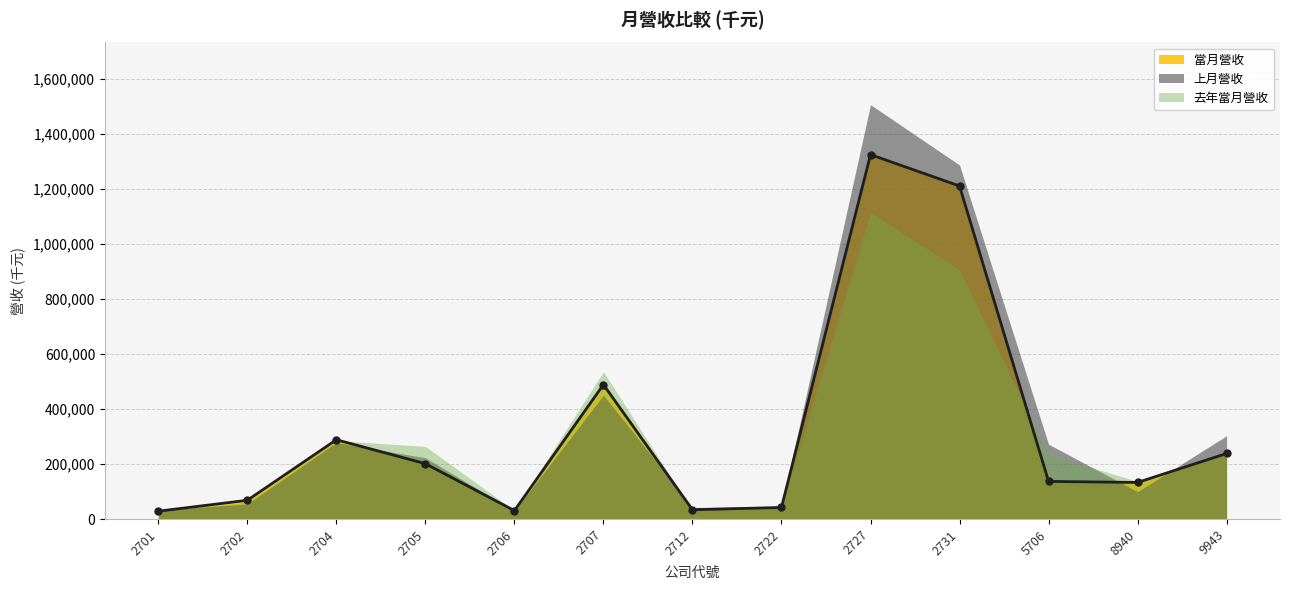

True or false: 上月營收 has a value of 42248 at 2712.

True